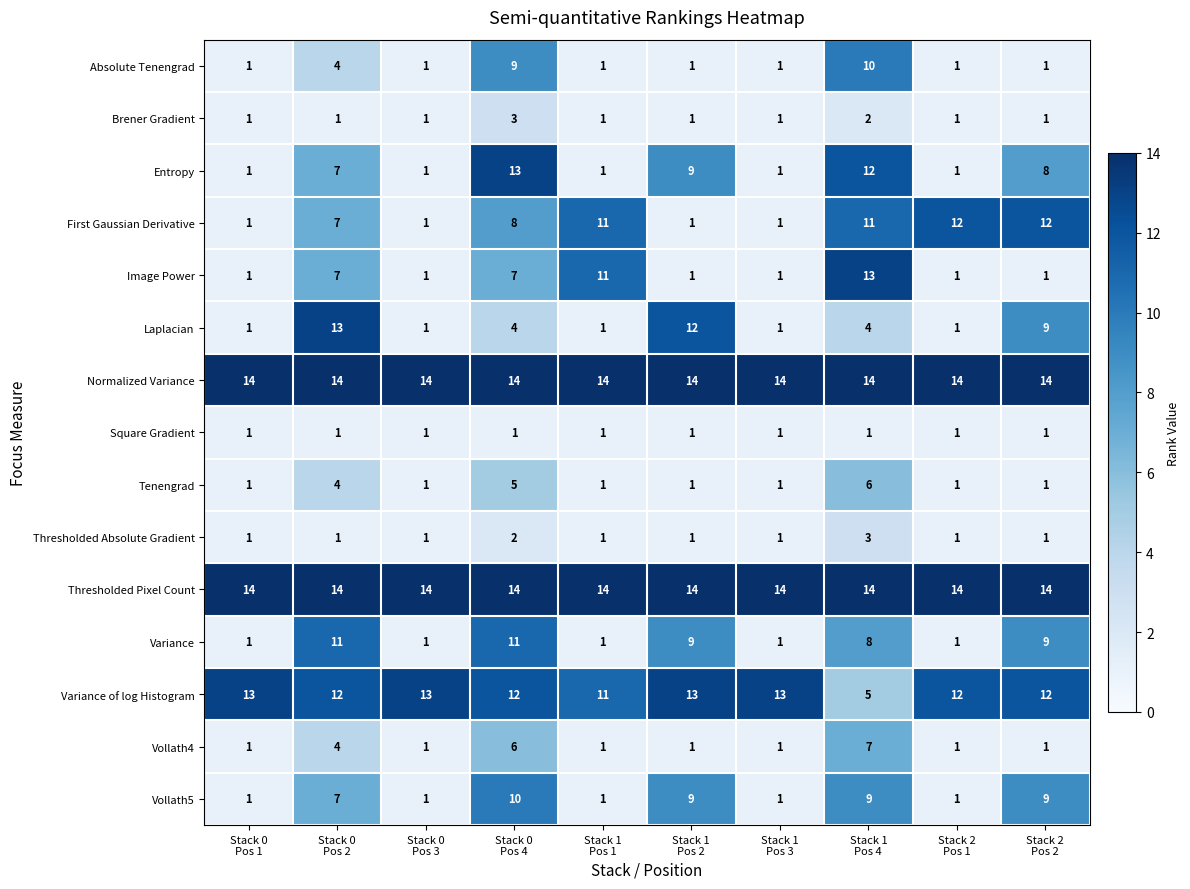

At how many categories does at least one series exceed 10?

10